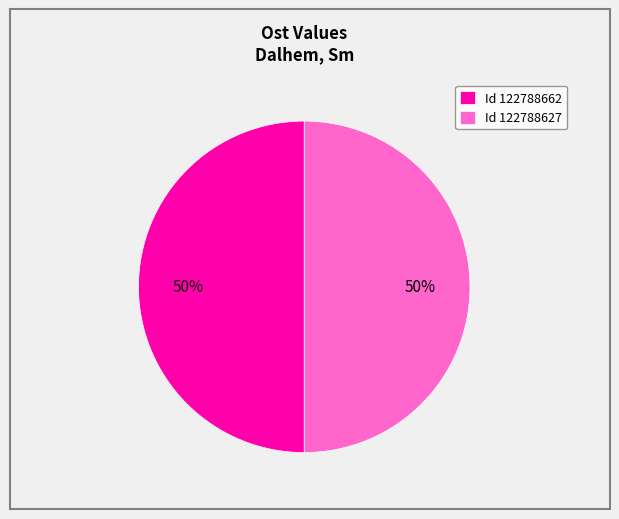

Approximately how many times larger is the value at Id 122788627 compared to Id 122788662?

1.0